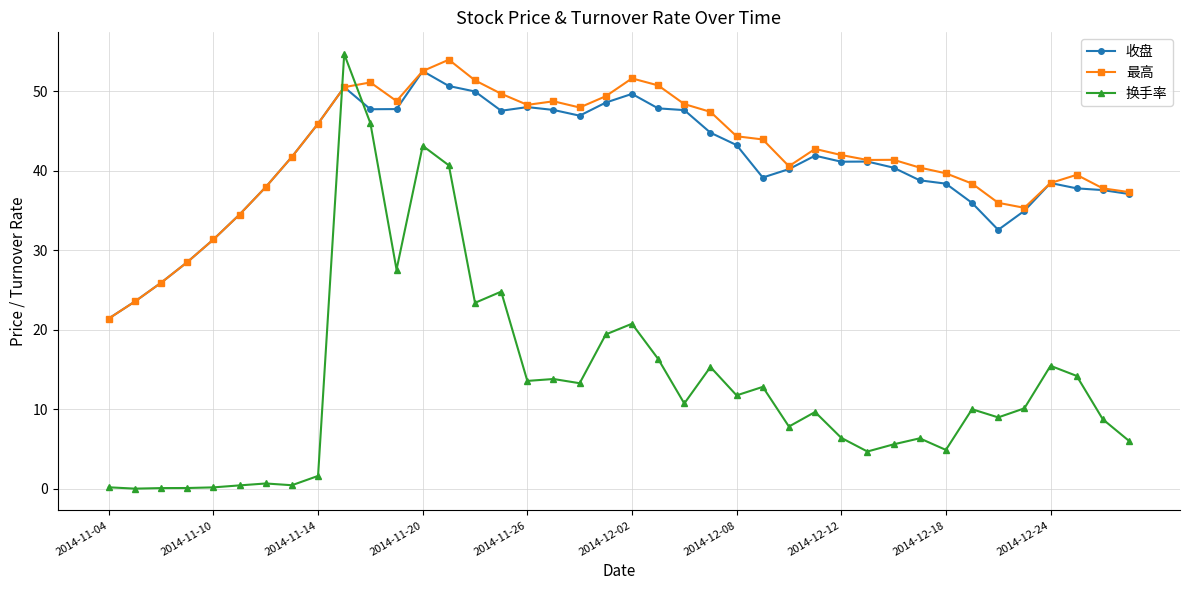

What are all the series names shown in the legend?

收盘, 最高, 换手率